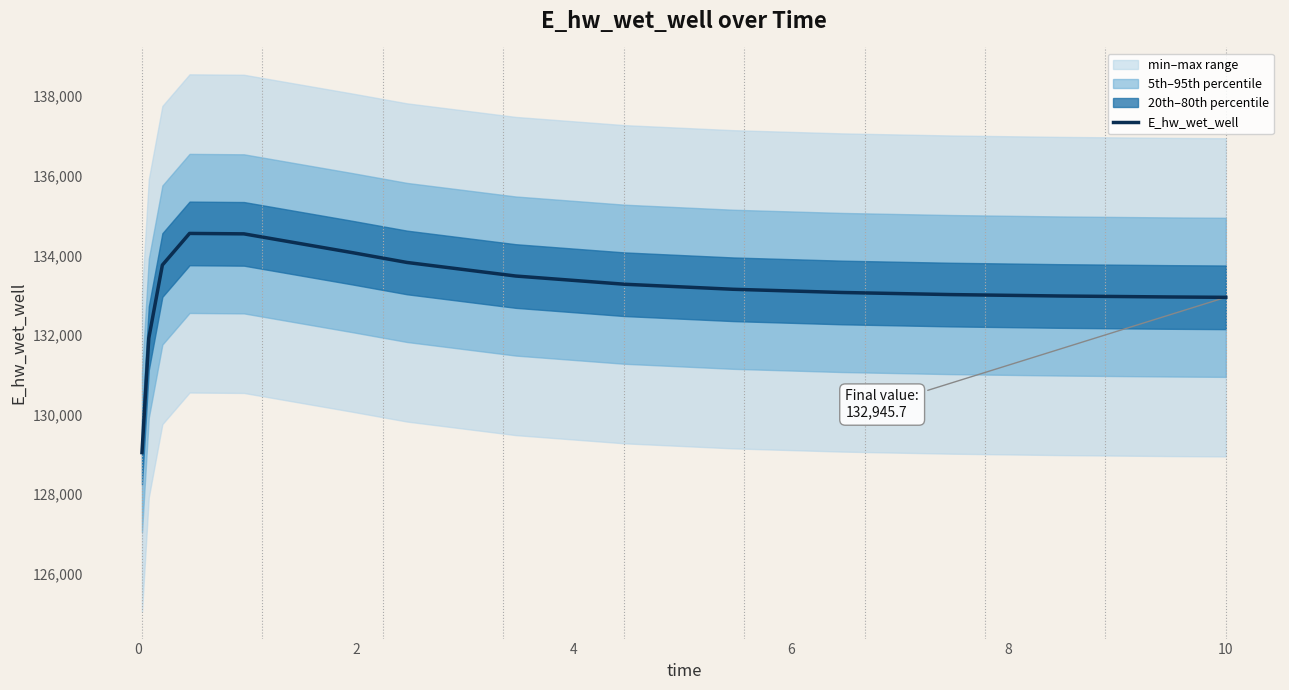

What is the minimum value shown in the chart?

129042.1